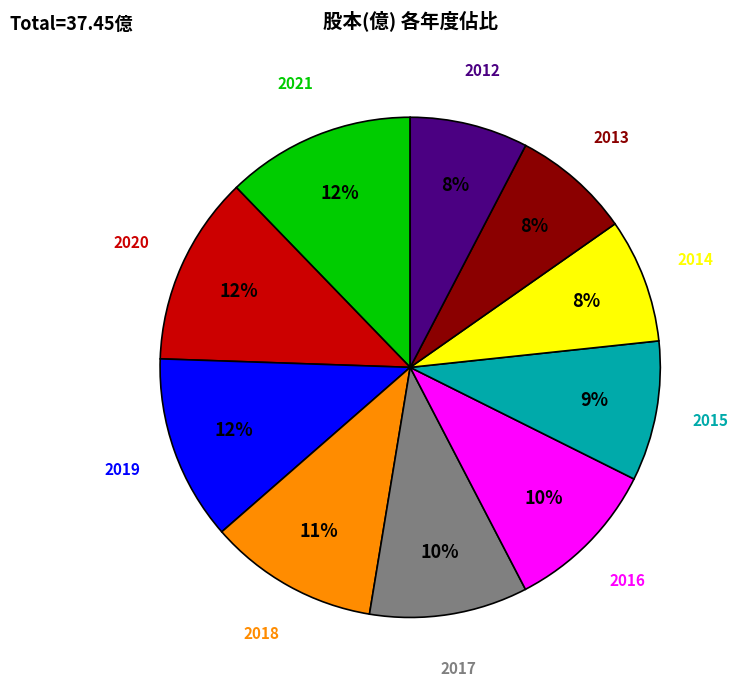

To the nearest percent, what portion does 2013 represent?

8%